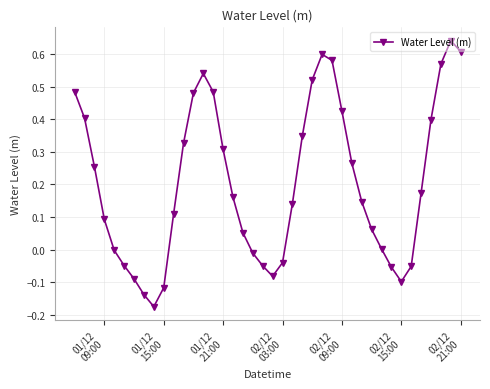

True or false: there are more than 1 points higher than both neighbors.

True